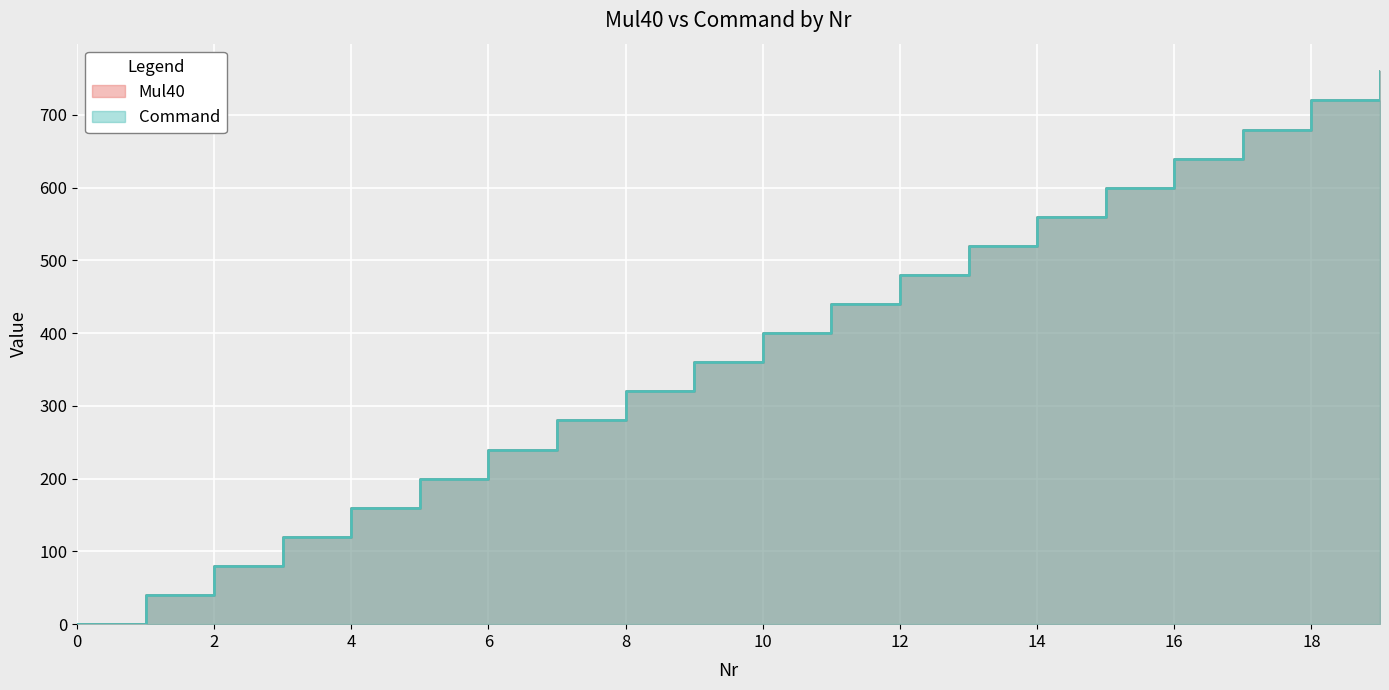

What is the sum of all Command values?

7600